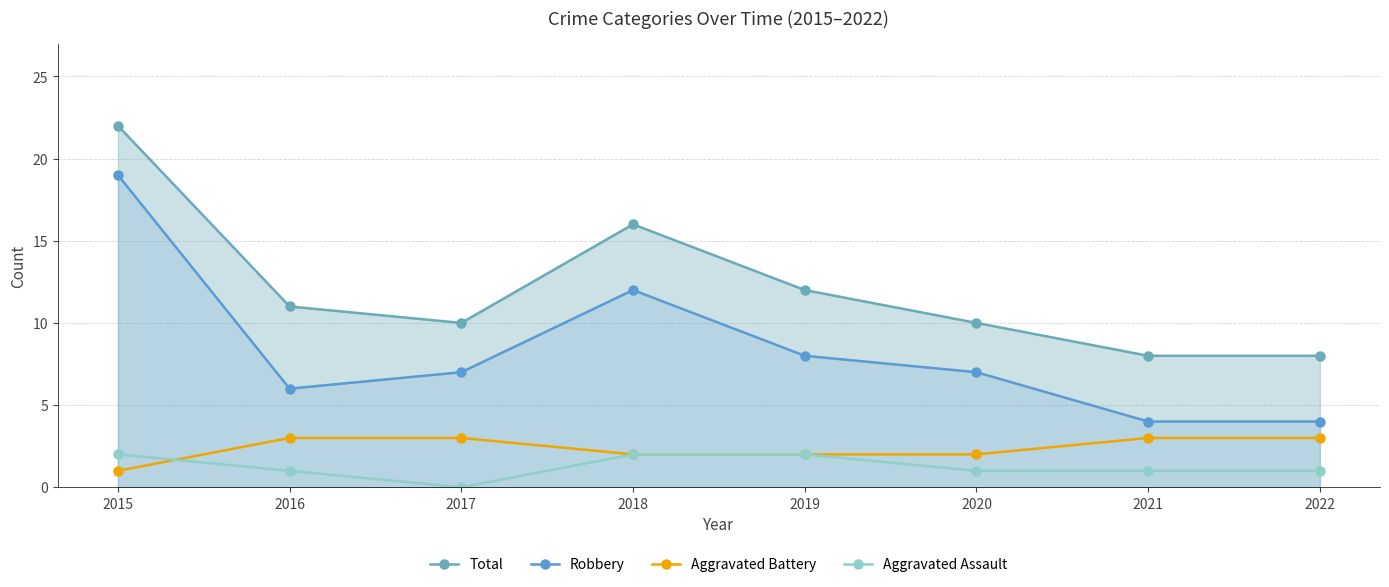

True or false: Aggravated Assault and Total cross at least once.

False